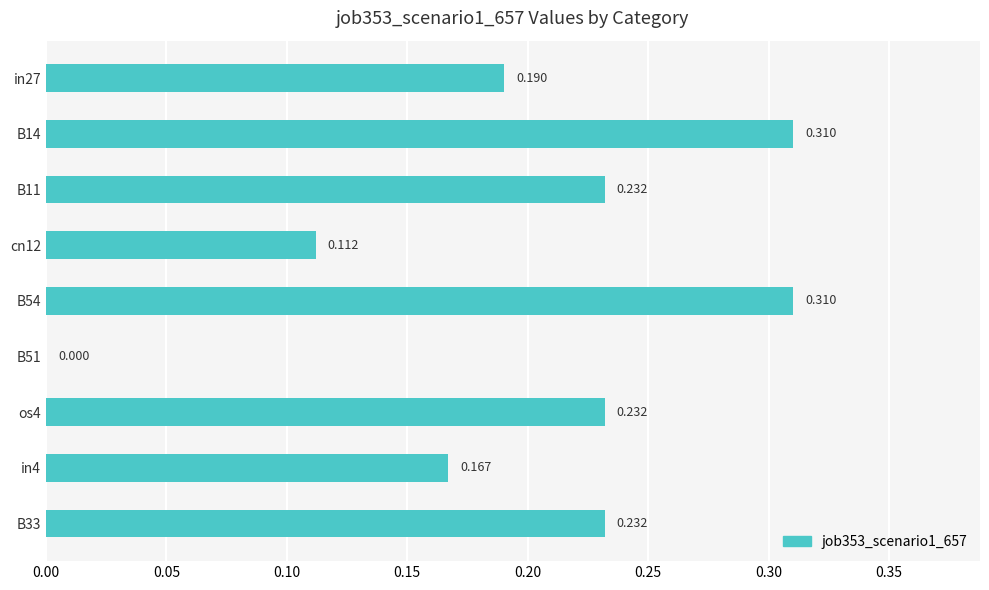

Are the bars horizontal?

Yes